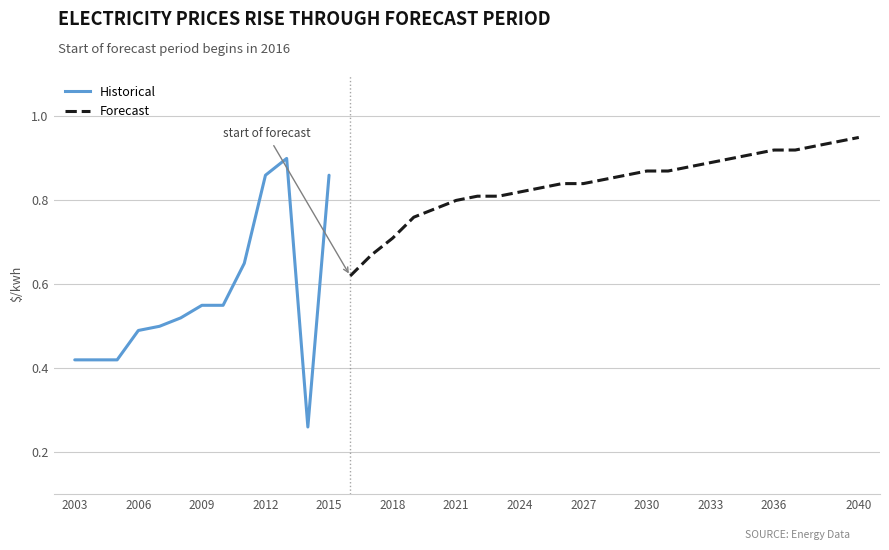

Where is the data nearest to the value 0?

2014